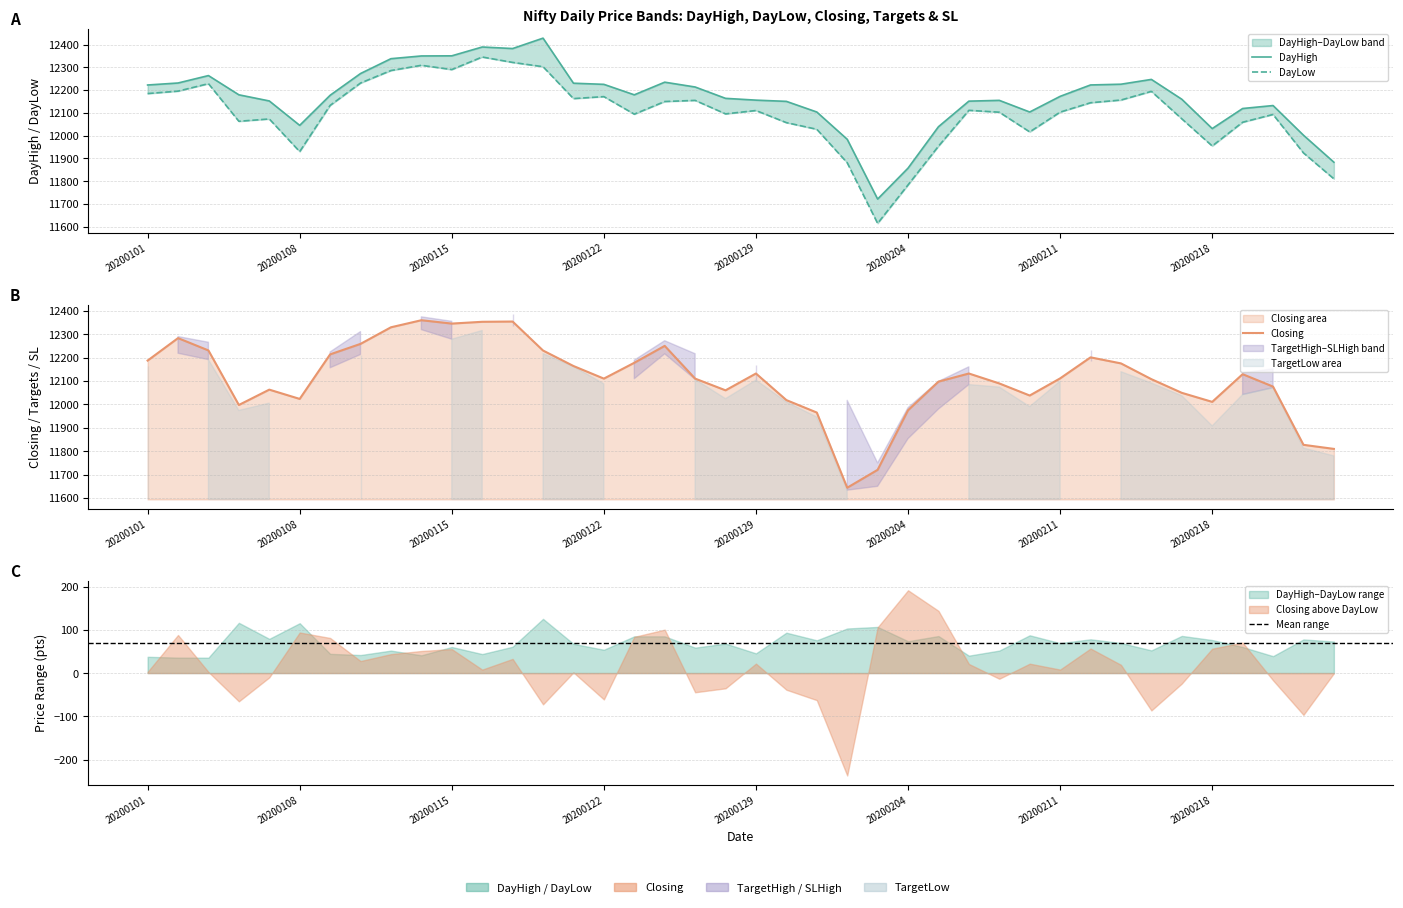

Reading left to right, what are all the values shown in this chart?

DayHigh: 12222.2	12231.0	12263.5	12179.1	12152.1	12045.0	12177.0	12272.5	12337.8	12349.8	12350.3	12389.0	12382.3	12428.0	12230.0	12225.0	12179.0	12234.5	12213.4	12163.5	12155.7	12150.3	12103.5	11983.8	11721.2	11857.1	12039.0	12151.2	12154.7	12103.5	12172.3	12222.4	12225.6	12246.7	12159.6	12030.8	12118.9	12132.0	12001.6	11883.0
DayLow: 12184.5	12195.2	12228.0	12062.9	12073.0	11929.6	12132.5	12230.9	12285.8	12308.7	12290.0	12345.1	12321.4	12302.5	12162.5	12171.1	12094.1	12149.6	12154.6	12095.4	12110.1	12056.9	12027.8	11880.6	11614.5	11783.4	11953.4	12111.0	12102.7	12016.2	12103.1	12144.3	12156.1	12194.2	12073.6	11954.4	12058.6	12092.8	11923.9	11810.1
Closing: 12187.3	12283.3	12230.6	11997.5	12063.0	12023.4	12213.8	12258.6	12329.5	12359.8	12345.4	12353.0	12354.1	12230.2	12164.0	12110.1	12177.9	12250.1	12110.2	12060.1	12132.0	12018.4	11965.1	11643.8	11720.2	11974.9	12097.3	12132.0	12089.5	12037.9	12111.1	12201.0	12175.2	12107.8	12049.4	12010.8	12129.1	12076.0	11827.1	11809.8